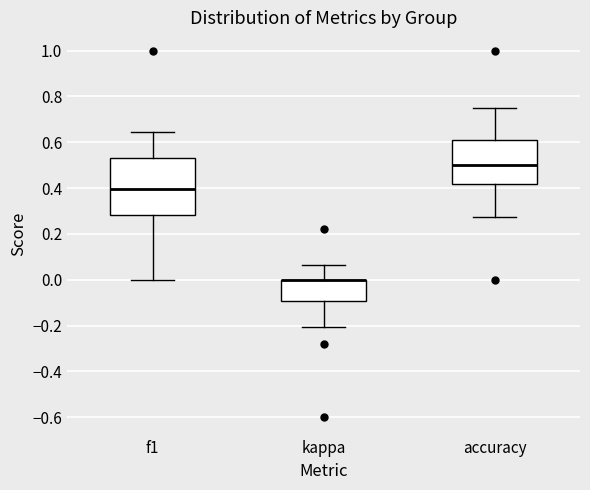

Reading left to right, read every box against the y-axis: the position of its median line, the range the box covers, and the ends of its whiskers. The values are not printed on the chart, so give them approximately, as read against the axis.

f1: median 0.40, box 0.28 to 0.54, whiskers 0.00 to 0.64
kappa: median 0.00 (drawn on the box's upper edge), box -0.10 to 0.00, whiskers -0.20 to 0.06
accuracy: median 0.50, box 0.42 to 0.62, whiskers 0.28 to 0.76